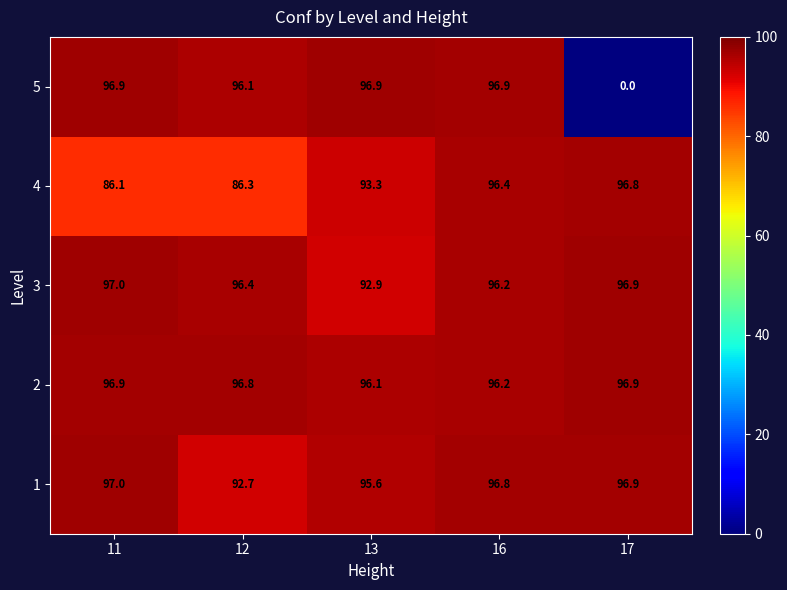

What is the spread (max minus min) of values at 12?

10.5